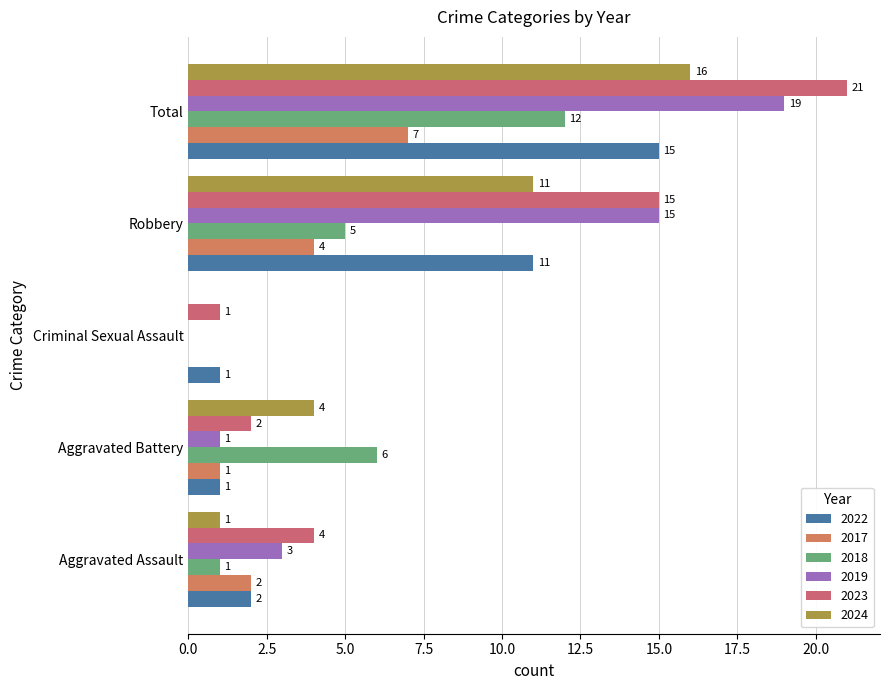

Count the number of data series in this chart.

6